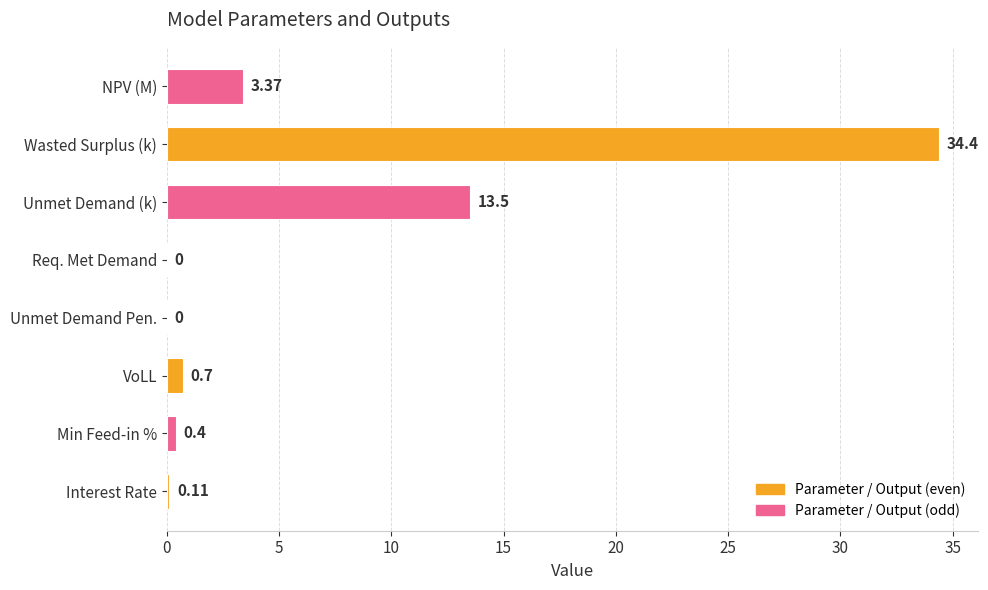

Between VoLL and Interest Rate, which is larger?

VoLL